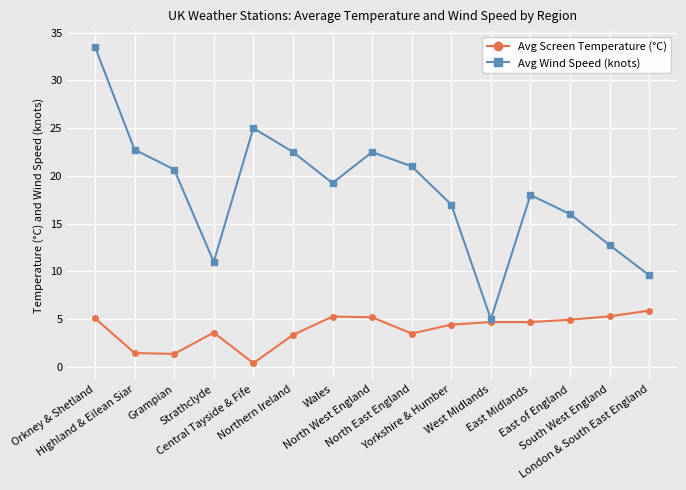

List the series in order of their overall mean, highest first.

Avg Wind Speed (knots), Avg Screen Temperature (°C)